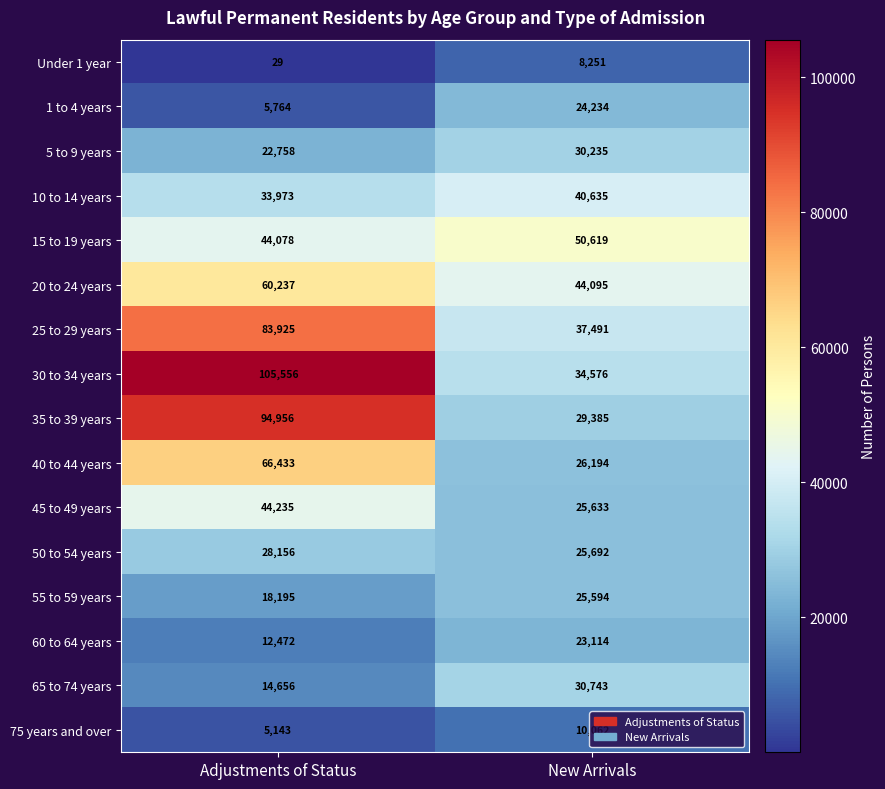

Count the number of data series in this chart.

16